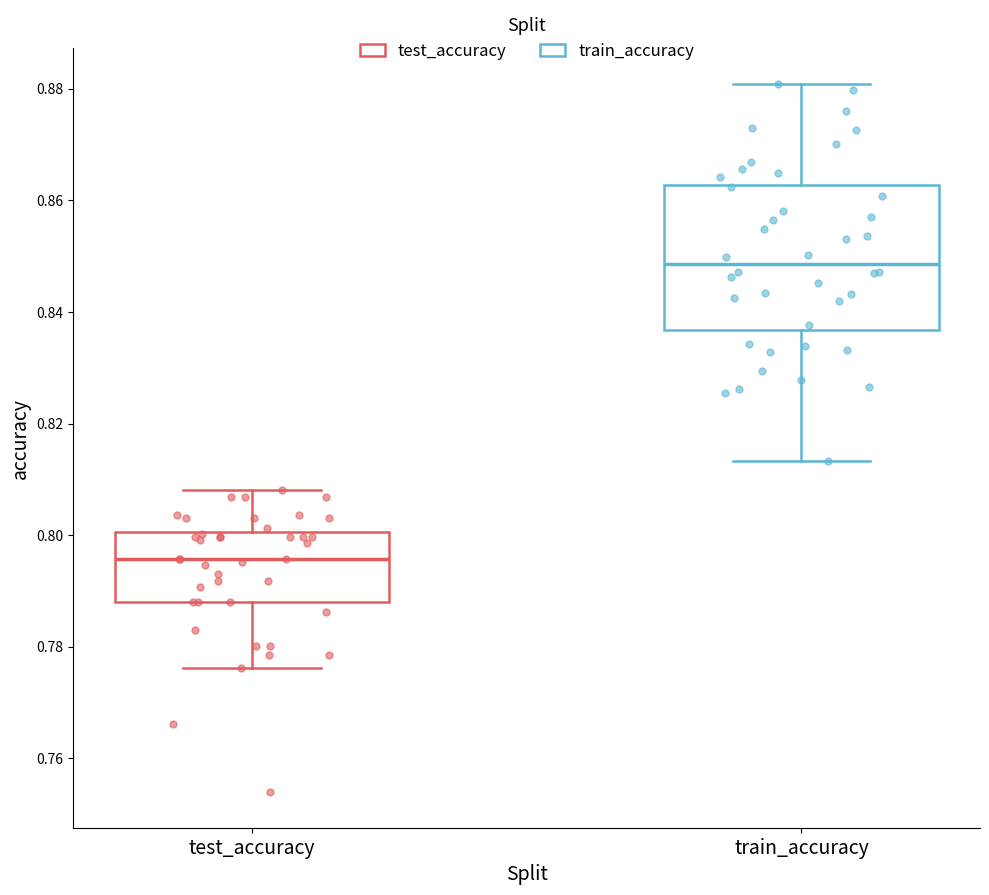

Reading left to right, transcribe this box plot: for each box, give where its median line is, the range the box spans, and where its two whiskers end, as read against the y-axis. The values are not printed on the chart, so give them approximately, as read against the axis.

test_accuracy: median 0.796, box 0.788 to 0.800, whiskers 0.776 to 0.808
train_accuracy: median 0.848, box 0.836 to 0.862, whiskers 0.814 to 0.880